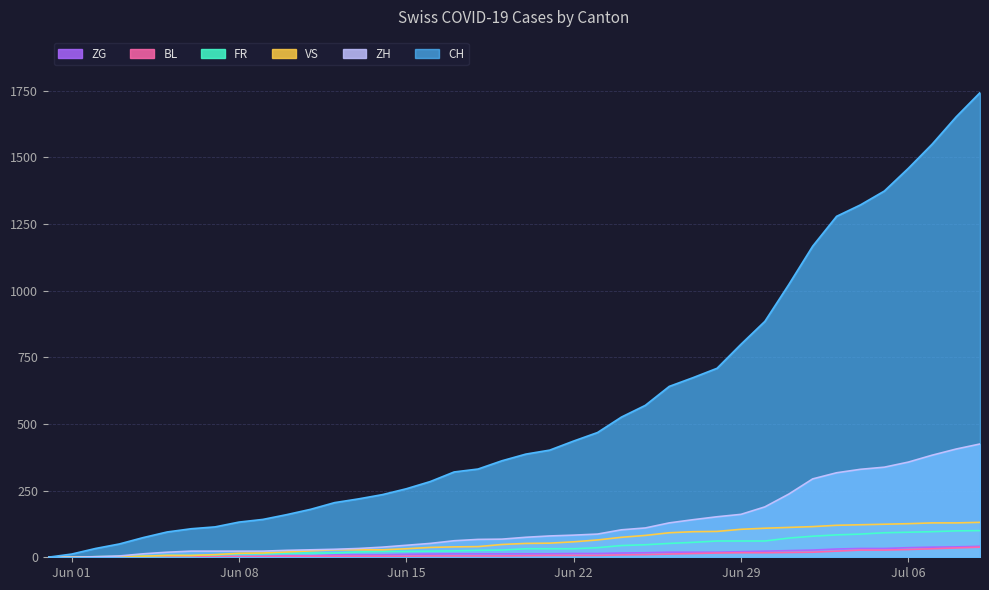

True or false: ZH and CH intersect in this chart.

False